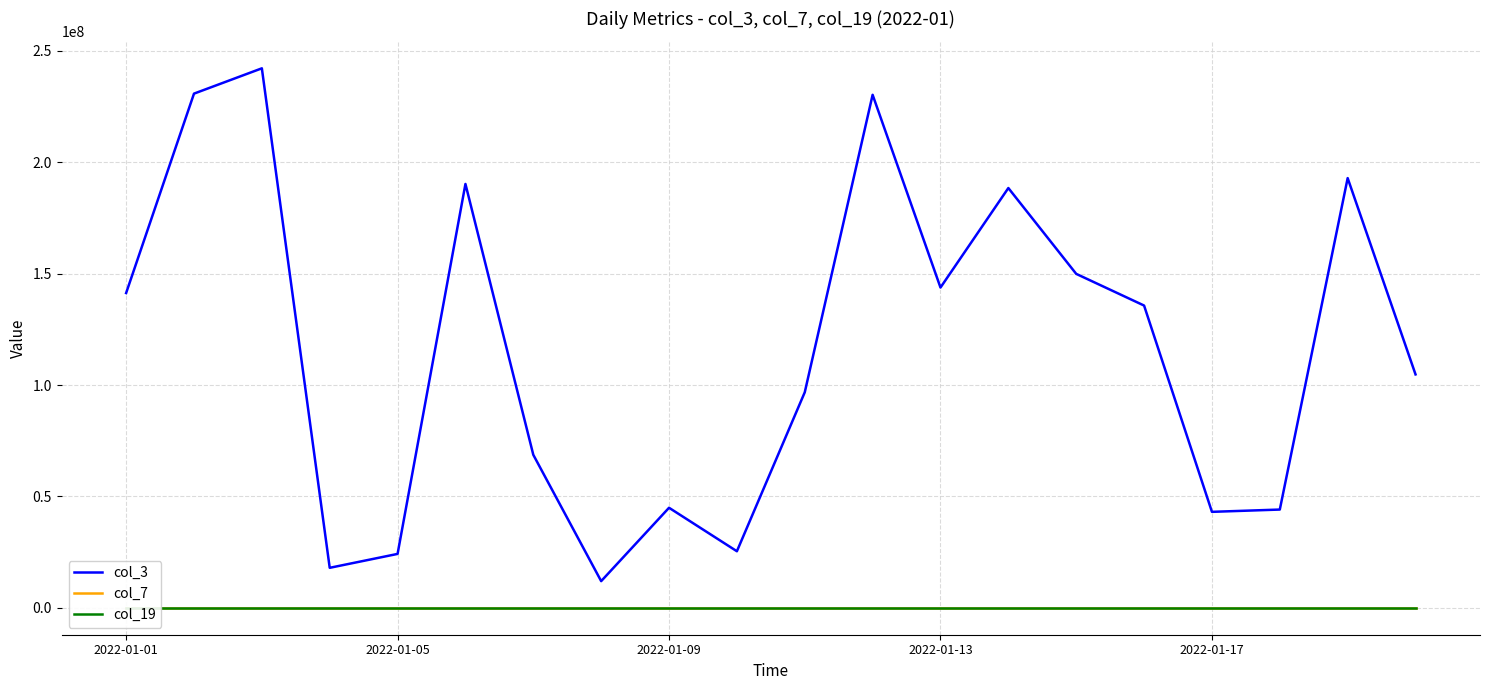

The value of col_3 at 2022-01-05 is 11264428. True or false?

False